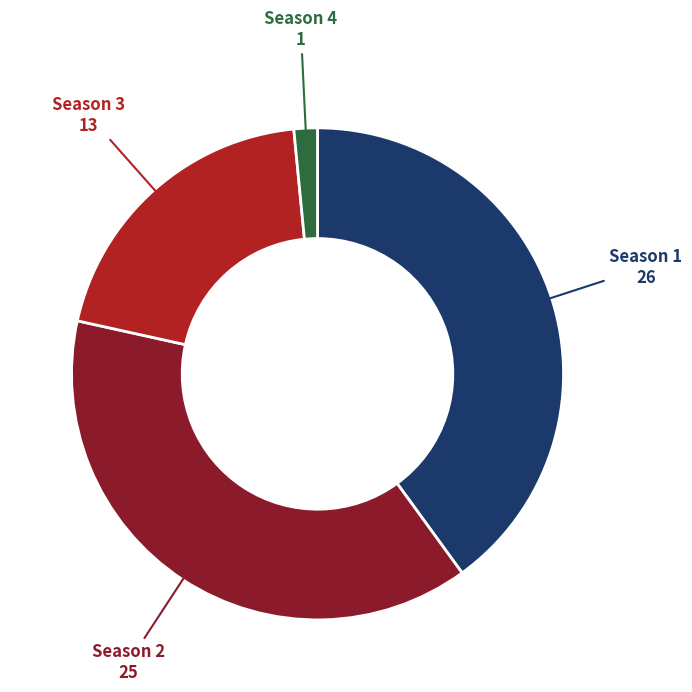

Is there any slice that represents more than half of the pie?

No